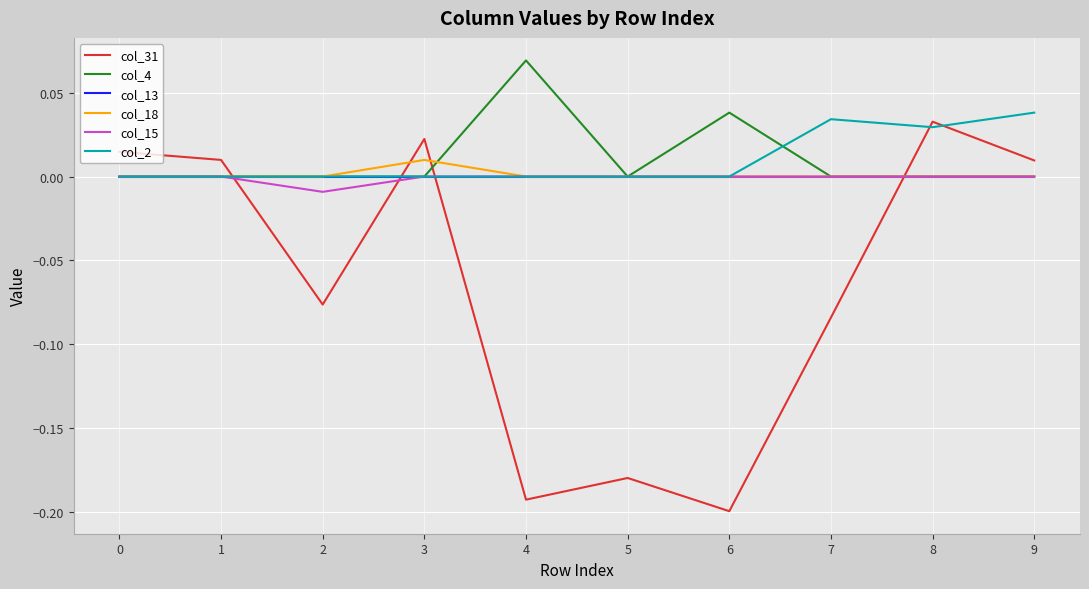

Which series changed the most between 1 and 8?

col_2